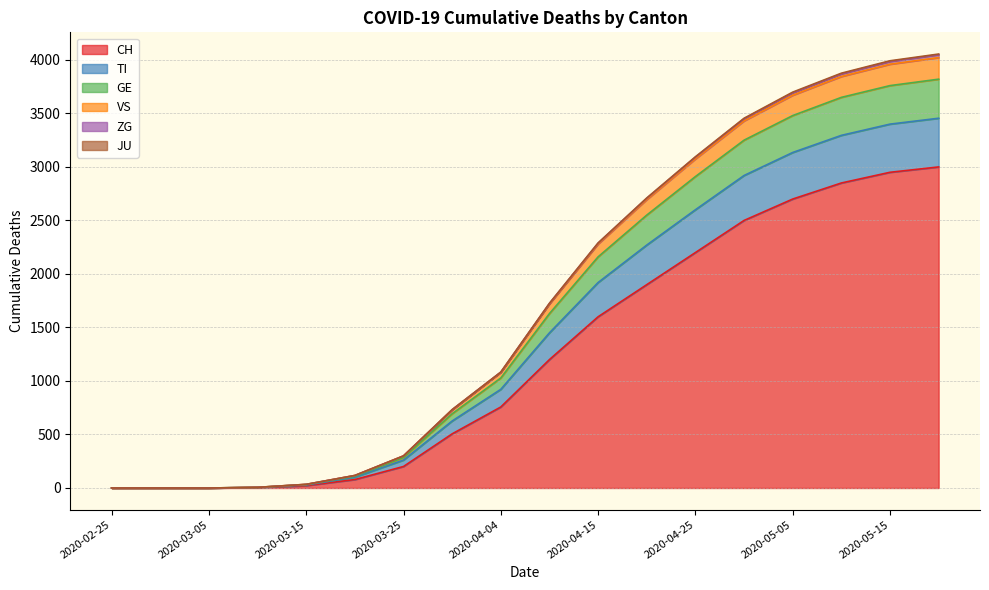

How many lines are shown in the chart?

6